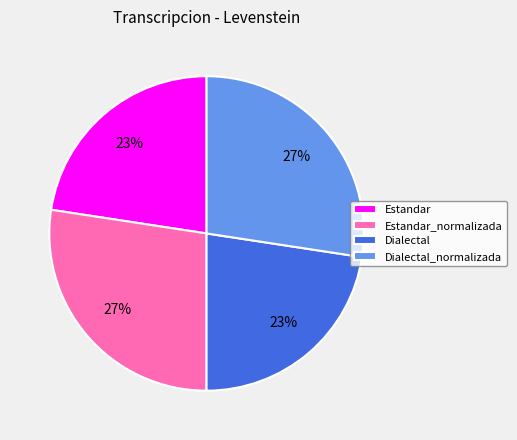

What percentage is the Dialectal slice, to the nearest percent?

23%